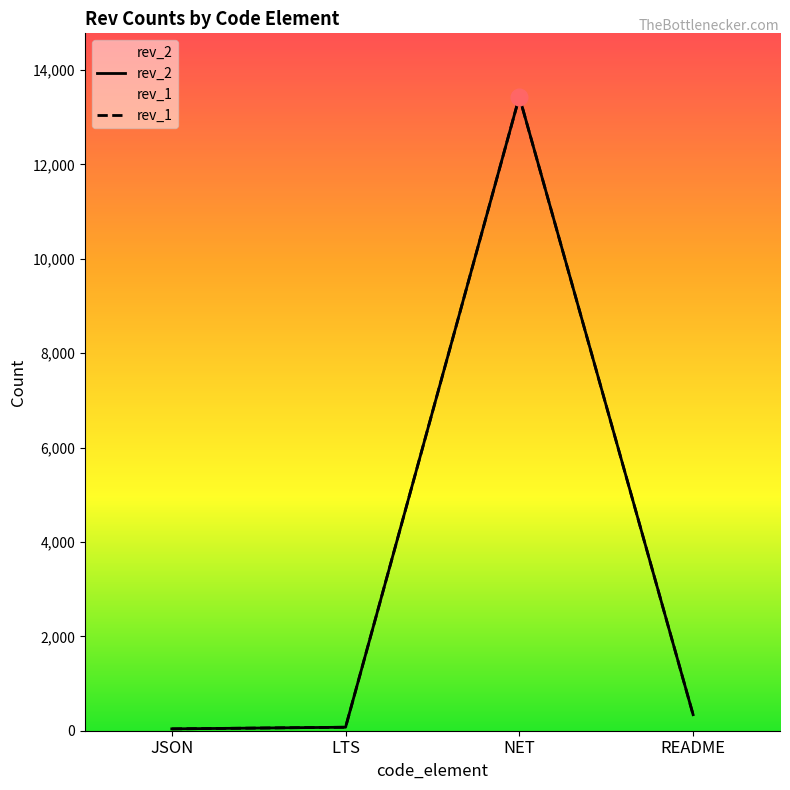

What is the difference between the second highest and minimum values in the rev_2 series?

301